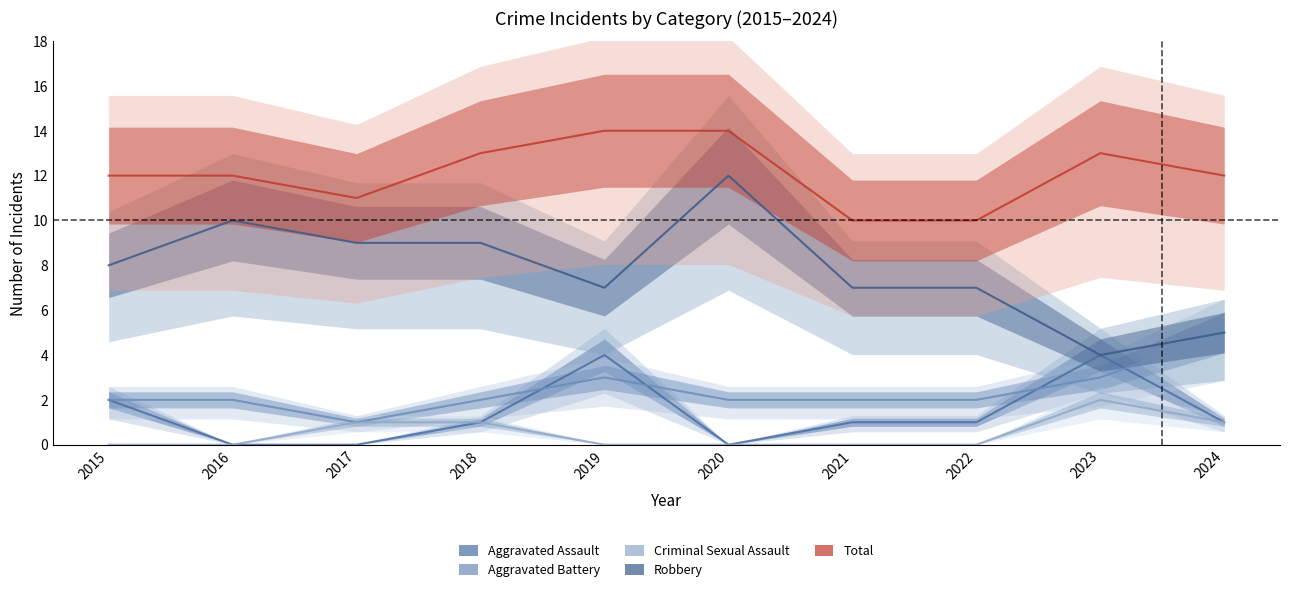

Reading left to right, what are all the values shown in this chart?

Aggravated Assault: 2	0	0	1	4	0	1	1	4	1
Aggravated Battery: 2	2	1	2	3	2	2	2	3	5
Criminal Sexual Assault: 0	0	1	1	0	0	0	0	2	1
Robbery: 8	10	9	9	7	12	7	7	4	5
Total: 12	12	11	13	14	14	10	10	13	12